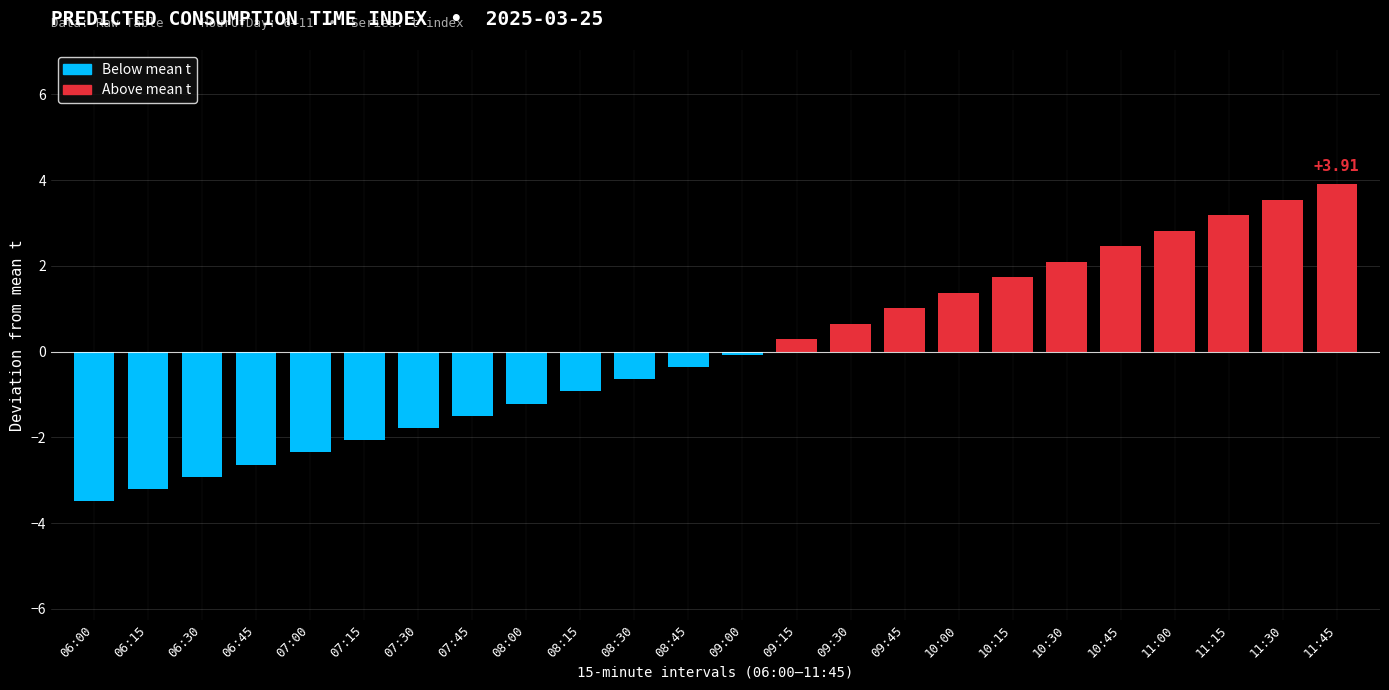

Rank the categories by value from highest to lowest.

11:45, 11:30, 11:15, 11:00, 10:45, 10:30, 10:15, 10:00, 09:45, 09:30, 09:15, 09:00, 08:45, 08:30, 08:15, 08:00, 07:45, 07:30, 07:15, 07:00, 06:45, 06:30, 06:15, 06:00